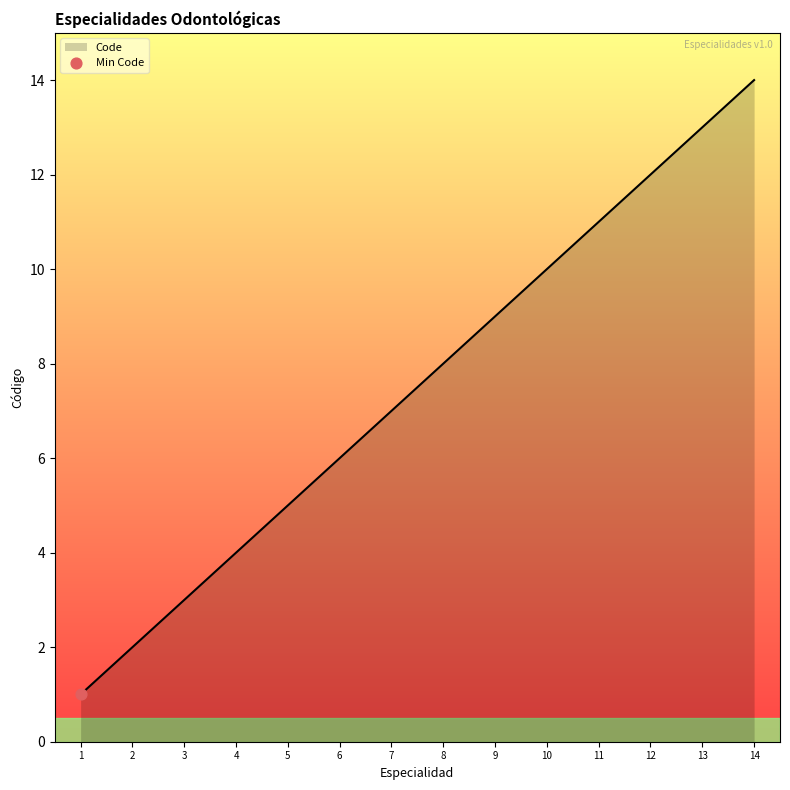

What is the change in value from 3 to 10?

+7